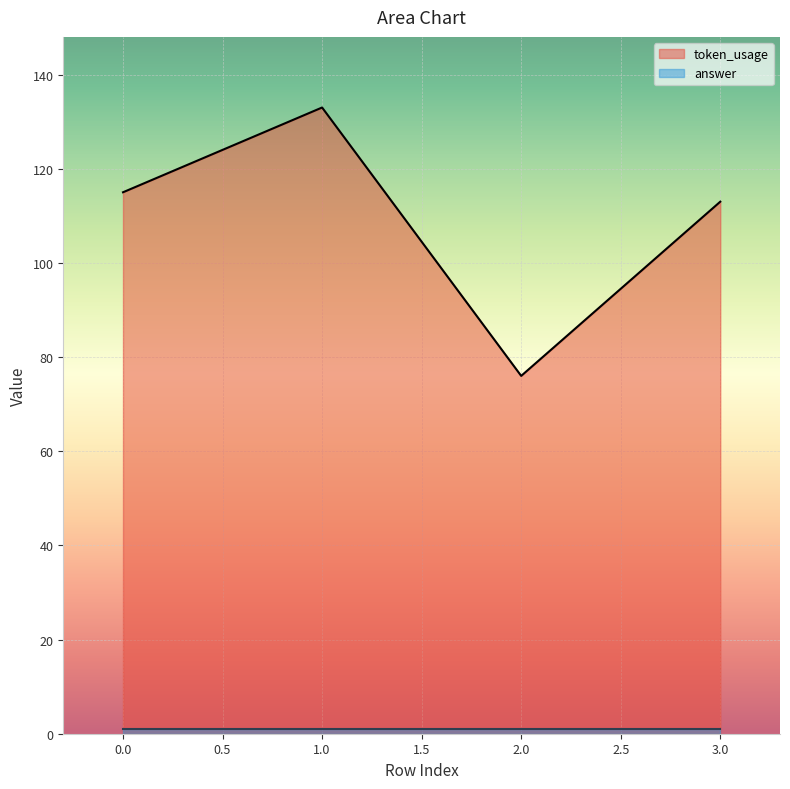

At which category does the data reach its first local valley?

2